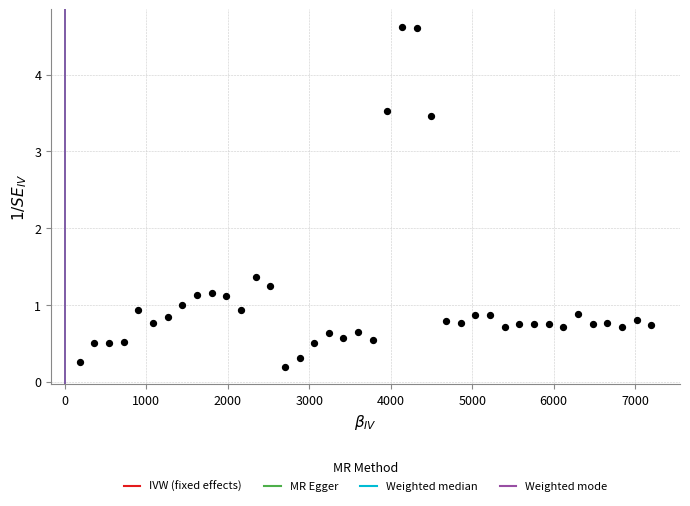

What is the range of X values (max minus min)?

7020.0